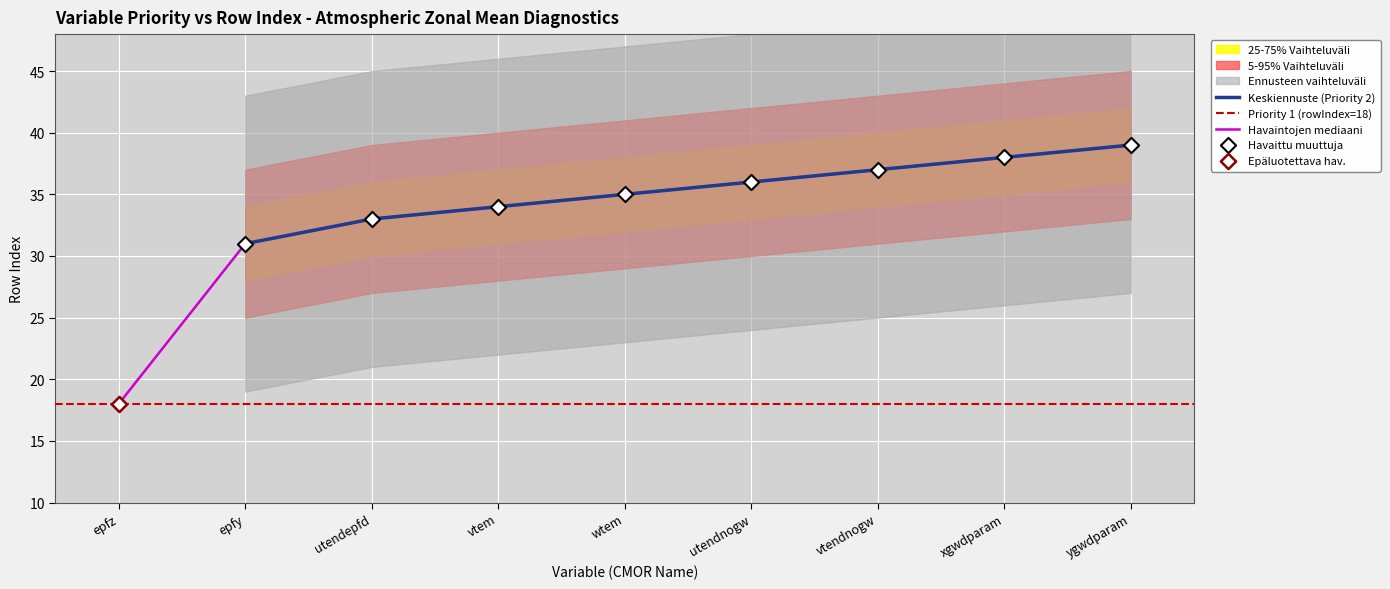

True or false: Keskiennuste (Priority 2) has a value of 36 at utendnogw.

True